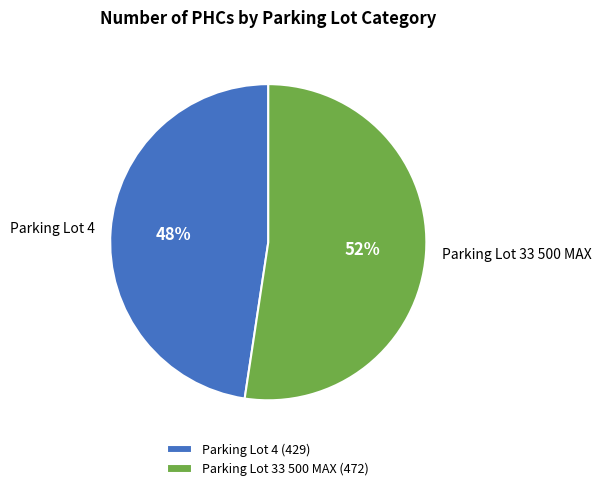

Is Parking Lot 4 the majority of the pie?

No